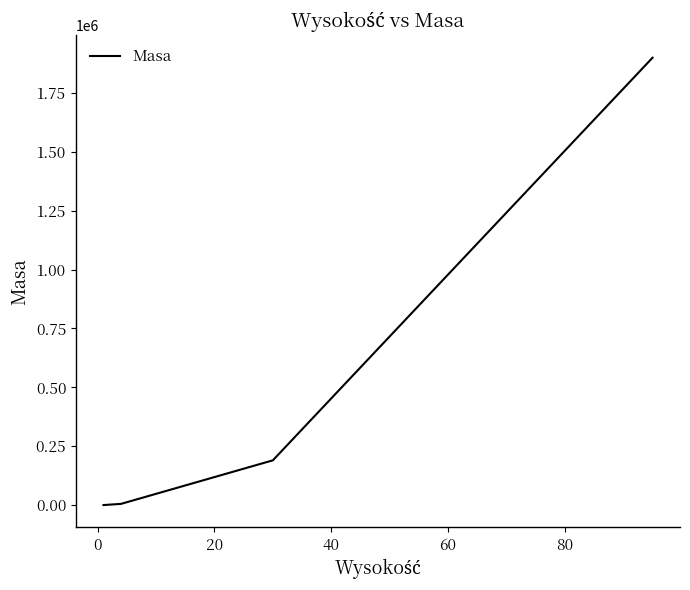

Count the number of categories in the chart.

4